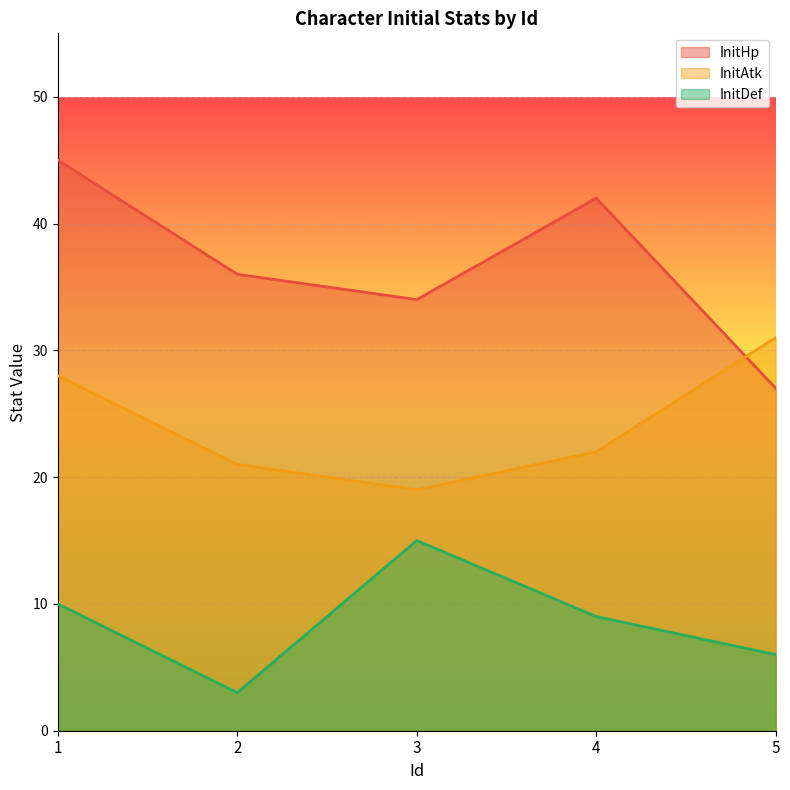

The InitDef series shows 17 at 1. True or false?

False